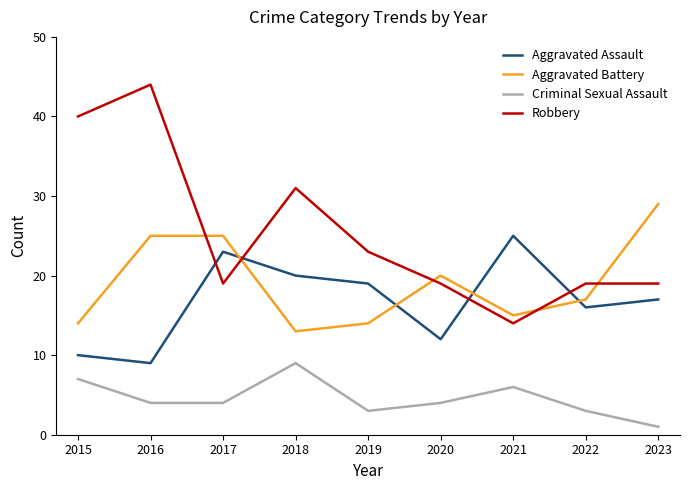

How many distinct data groups are displayed?

4